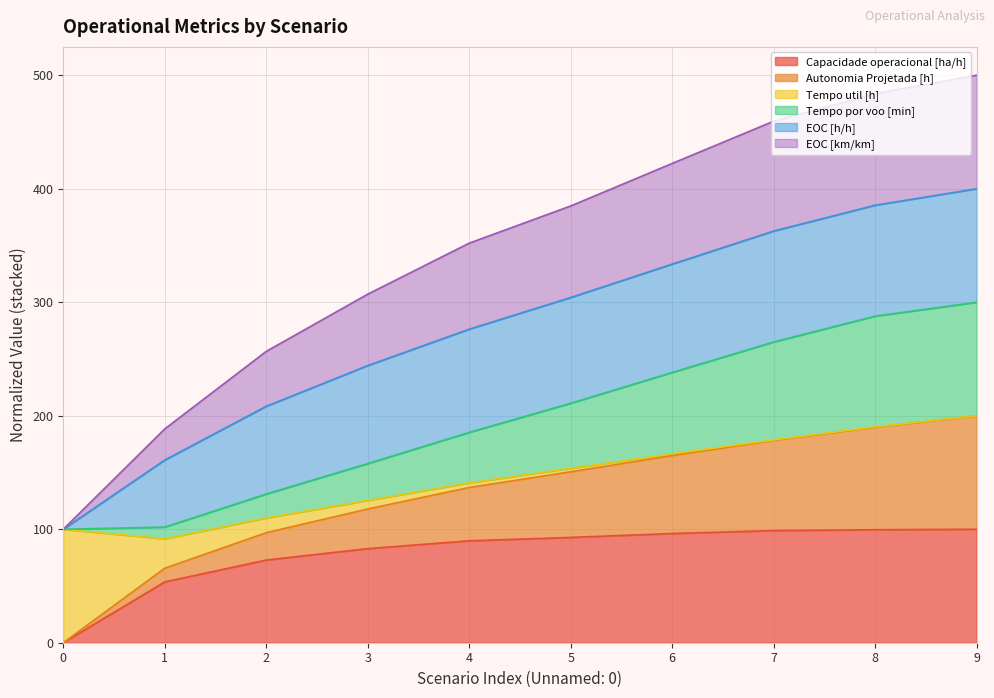

True or false: Autonomia Projetada [h] and EOC [km/km] cross at least once.

False